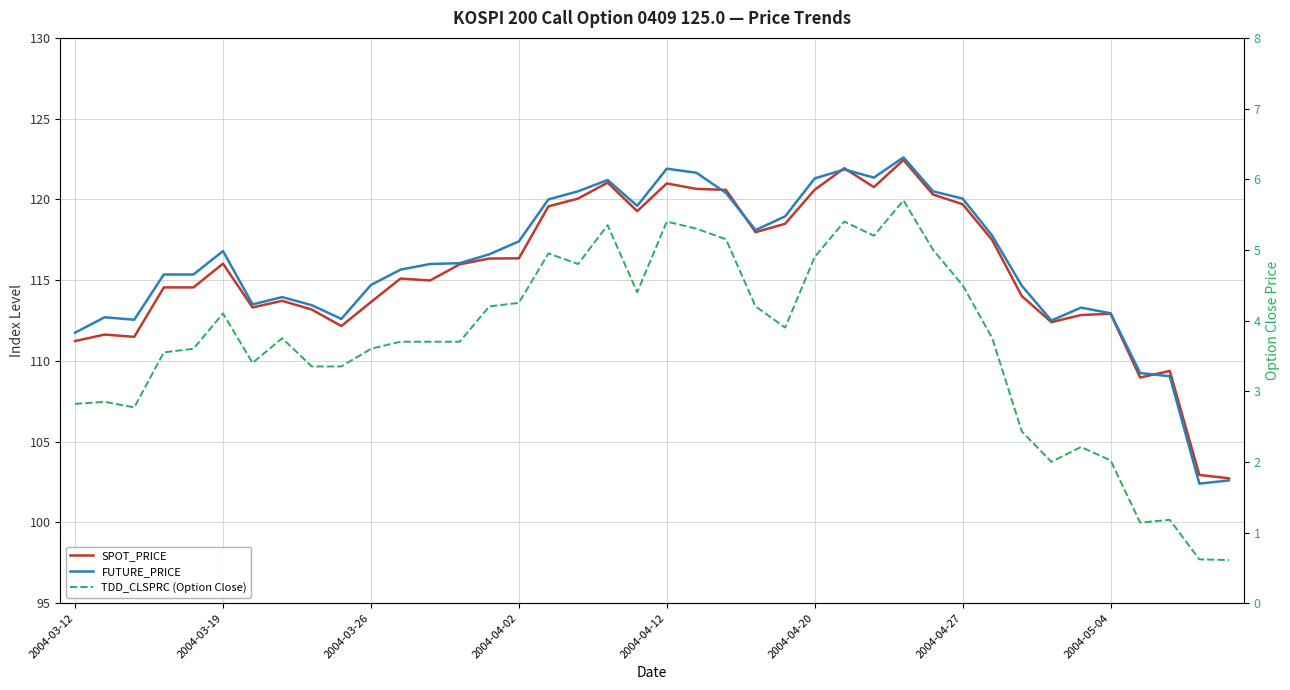

Rank the series by their maximum value, from lowest to highest.

TDD_CLSPRC (Option Close), SPOT_PRICE, FUTURE_PRICE